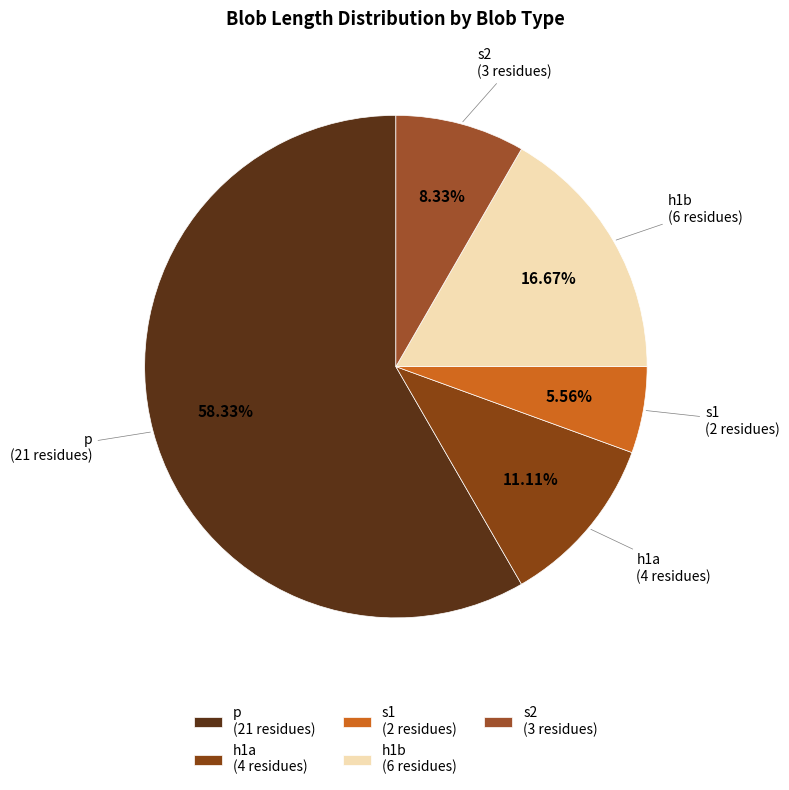

Rank the categories by value from highest to lowest.

p (21 residues), h1b (6 residues), h1a (4 residues), s2 (3 residues), s1 (2 residues)